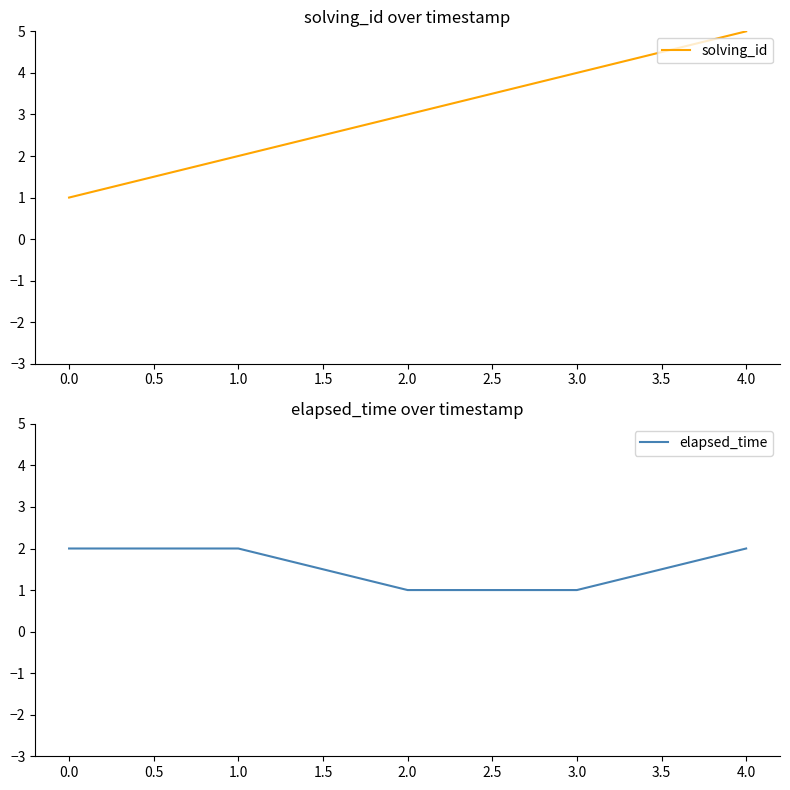

Which category has the highest value in the solving_id series?

4.0